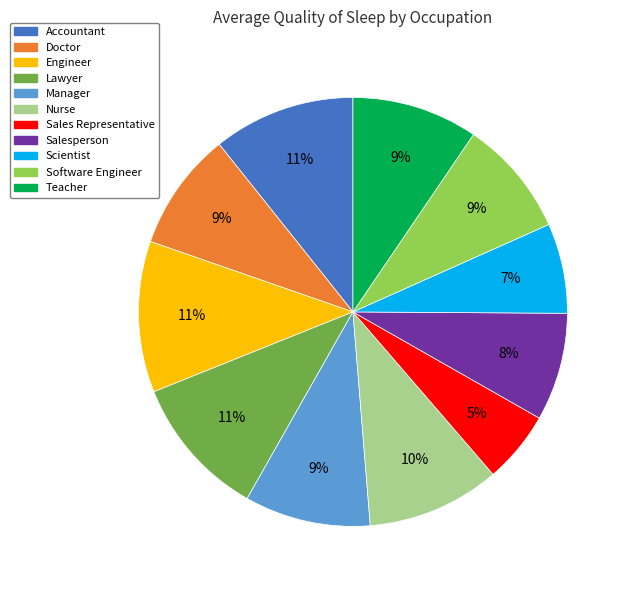

Combined, do Salesperson and Software Engineer account for over 50%?

No